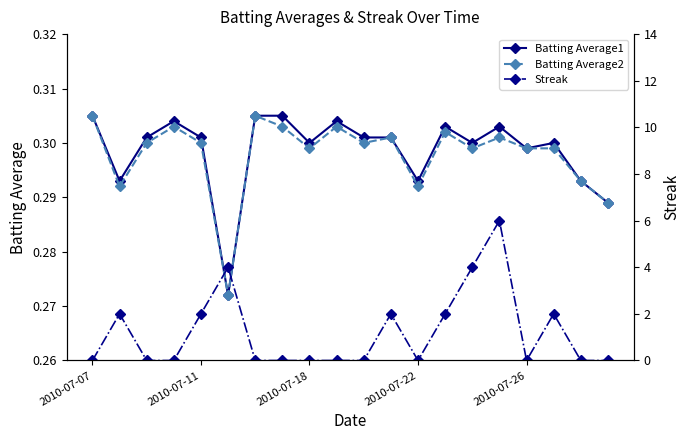

What is the sum of all Batting Average1 values?

6.0